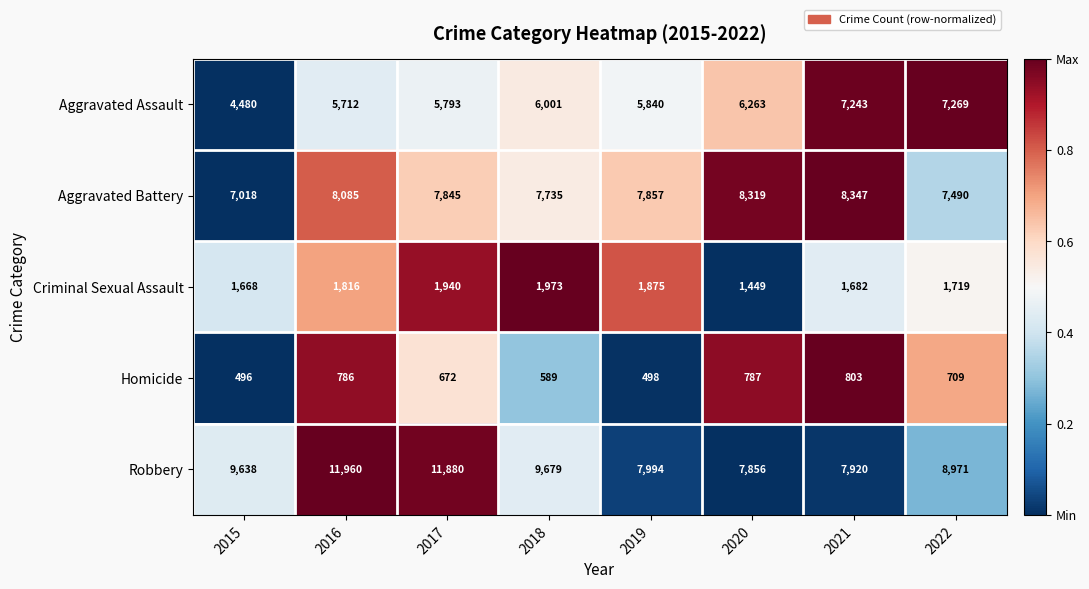

What is the difference between the highest and lowest values at 2018?

9090